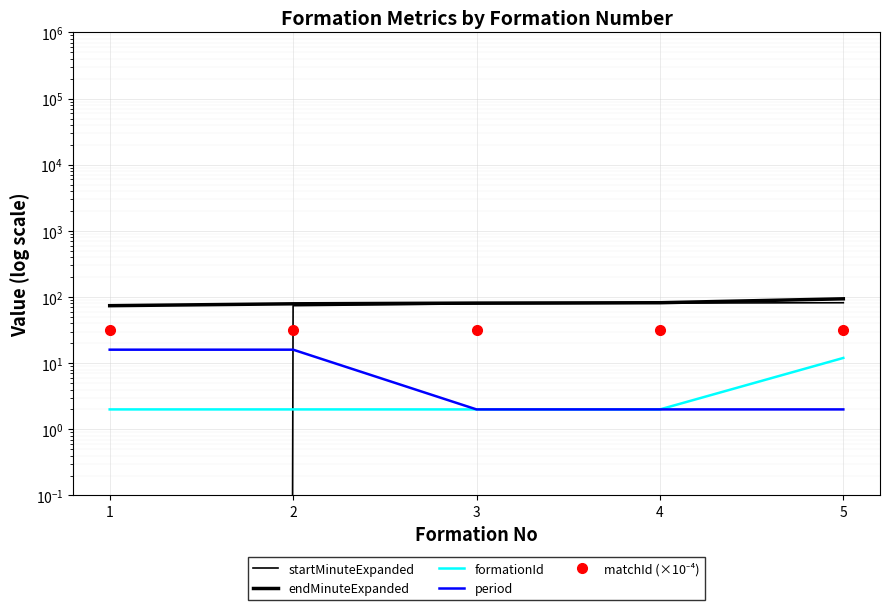

What are all the series names shown in the legend?

startMinuteExpanded, endMinuteExpanded, formationId, period, matchId (×10⁻⁴)